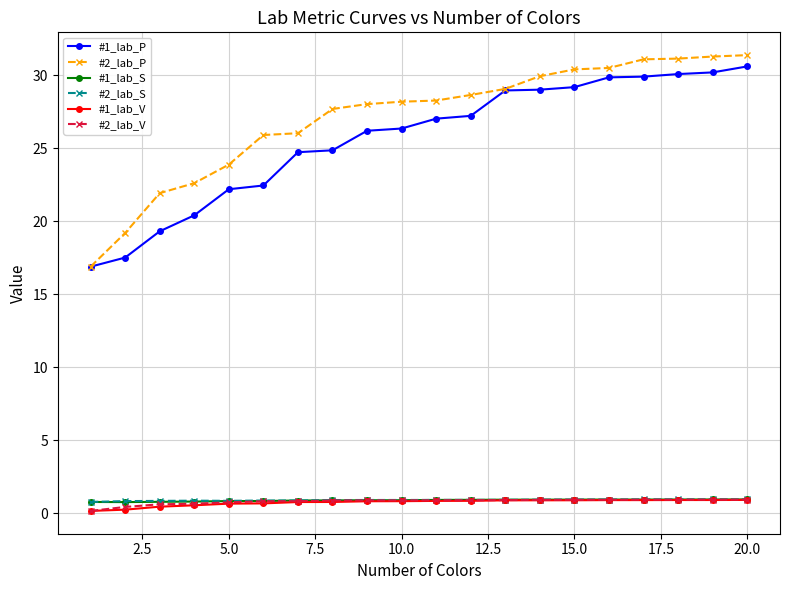

Which series has the largest range (max minus min)?

#2_lab_P